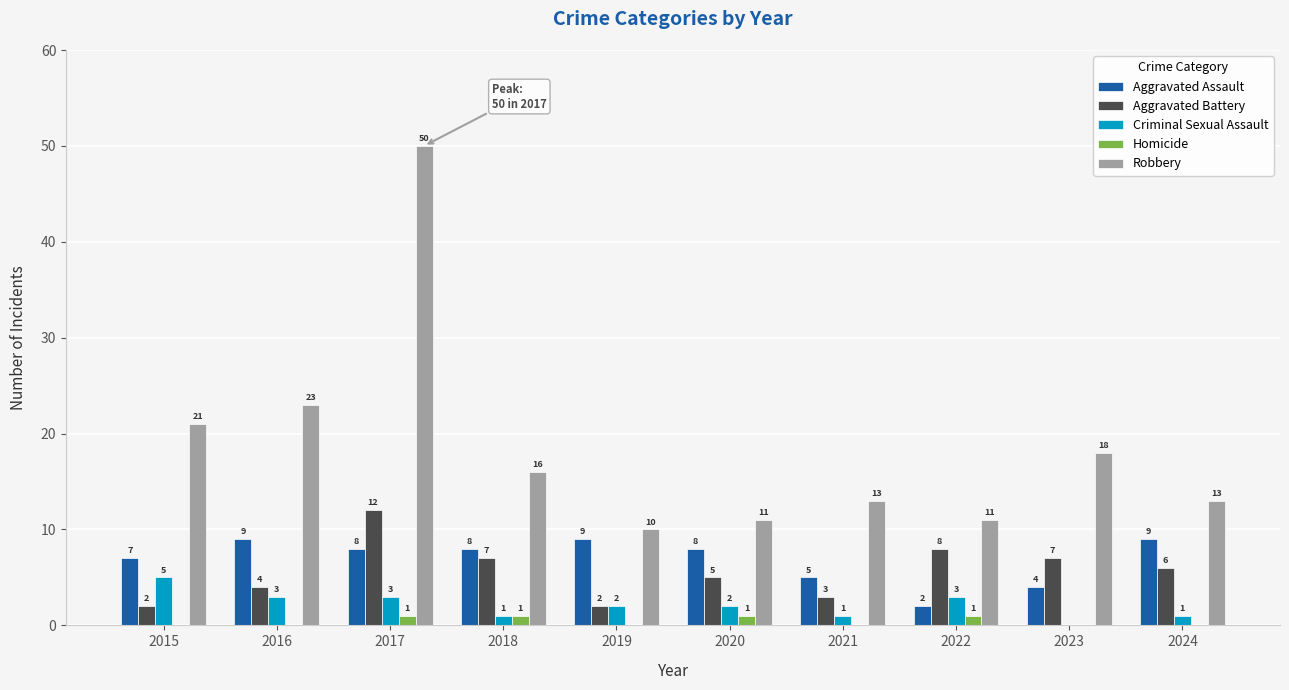

Reading right to left, what are all the values shown in this chart?

Aggravated Assault: 9	4	2	5	8	9	8	8	9	7
Aggravated Battery: 6	7	8	3	5	2	7	12	4	2
Criminal Sexual Assault: 1	0	3	1	2	2	1	3	3	5
Homicide: 0	0	1	0	1	0	1	1	0	0
Robbery: 13	18	11	13	11	10	16	50	23	21